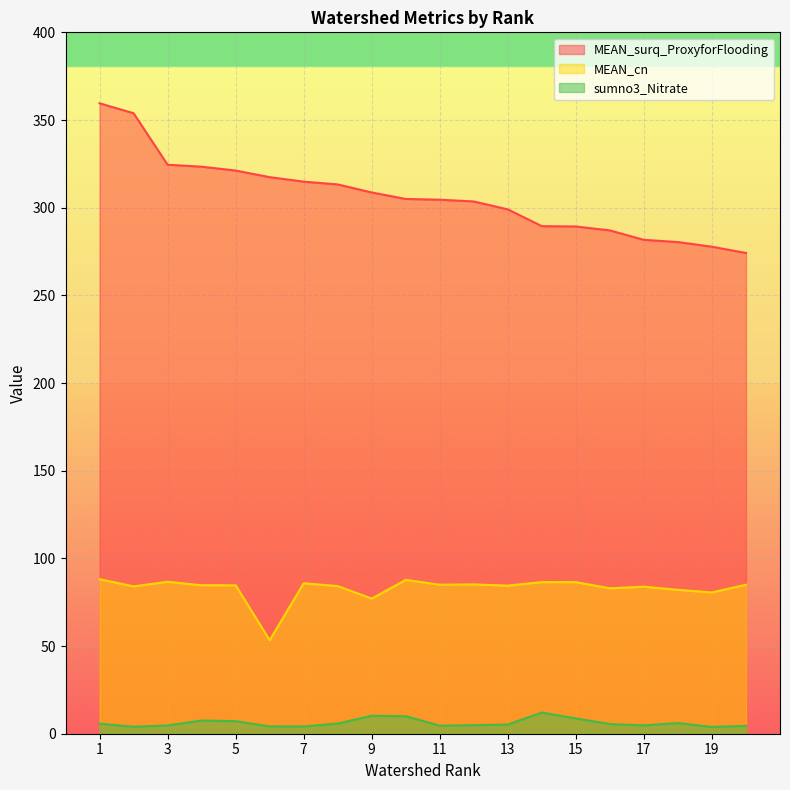

Which series has the widest spread of values?

MEAN_surq_ProxyforFlooding